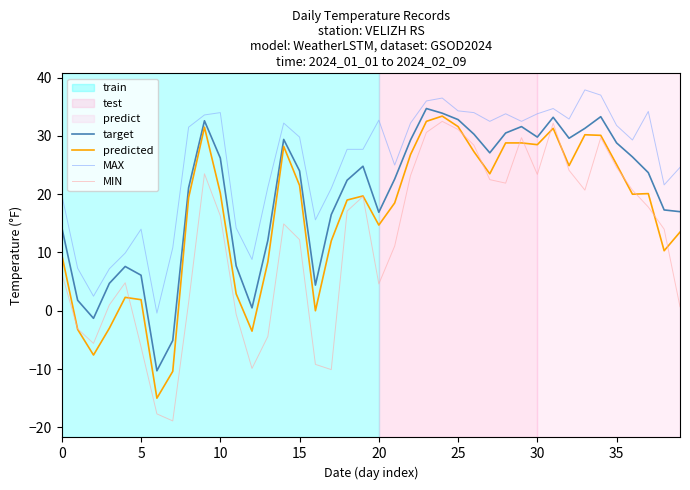

Rank the series by their average value, from lowest to highest.

MIN, predicted, target, MAX